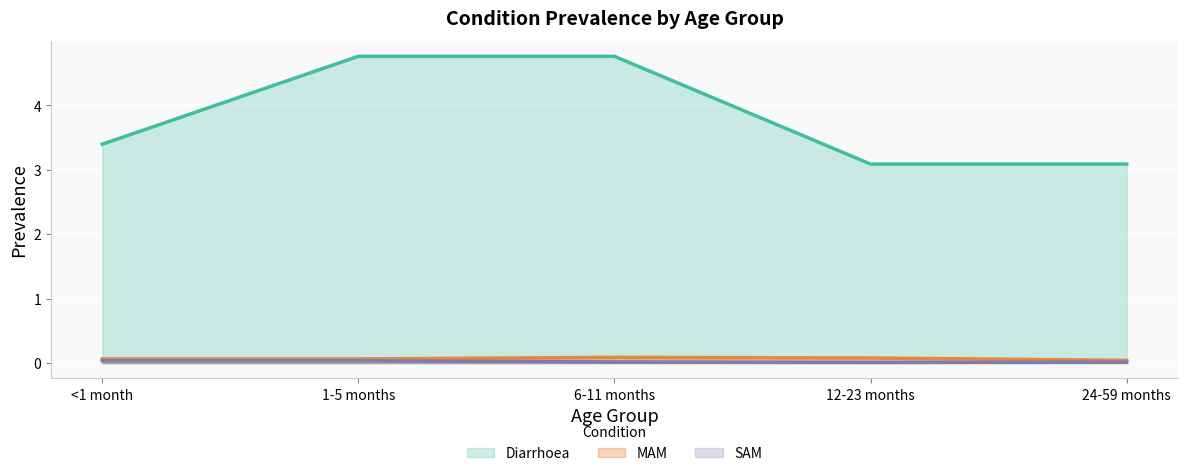

Is the value of Diarrhoea at <1 month greater than the value of SAM at 12-23 months?

Yes